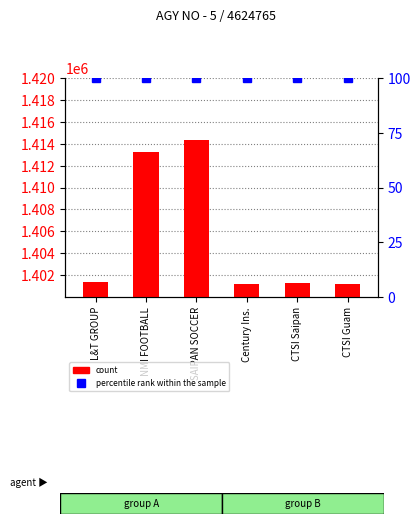

List the labels in order of value, largest first.

SAIPAN SOCCER, NMI FOOTBALL, L&T GROUP, CTSI Saipan, CTSI Guam, Century Ins.